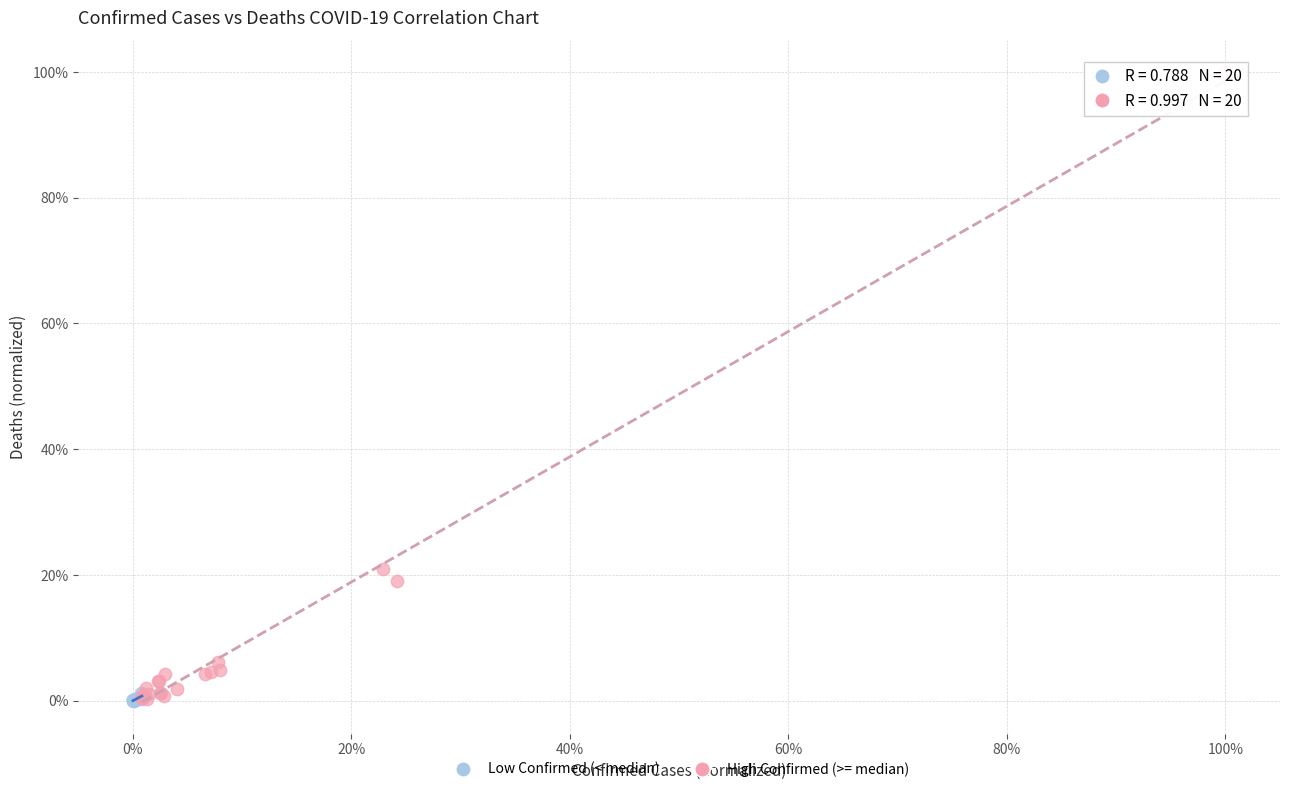

What are all the series names shown in the legend?

Low Confirmed (< median), High Confirmed (>= median)